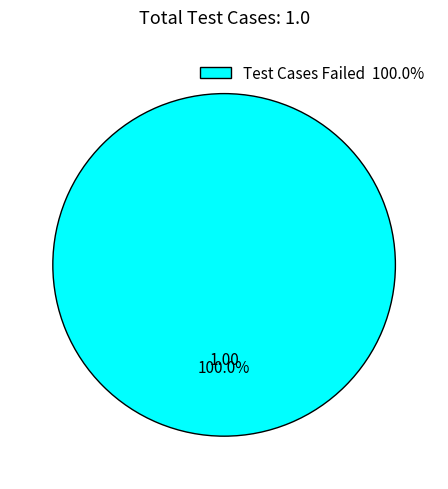

Which slice represents more than half of the pie?

Test Cases Failed 100.0%